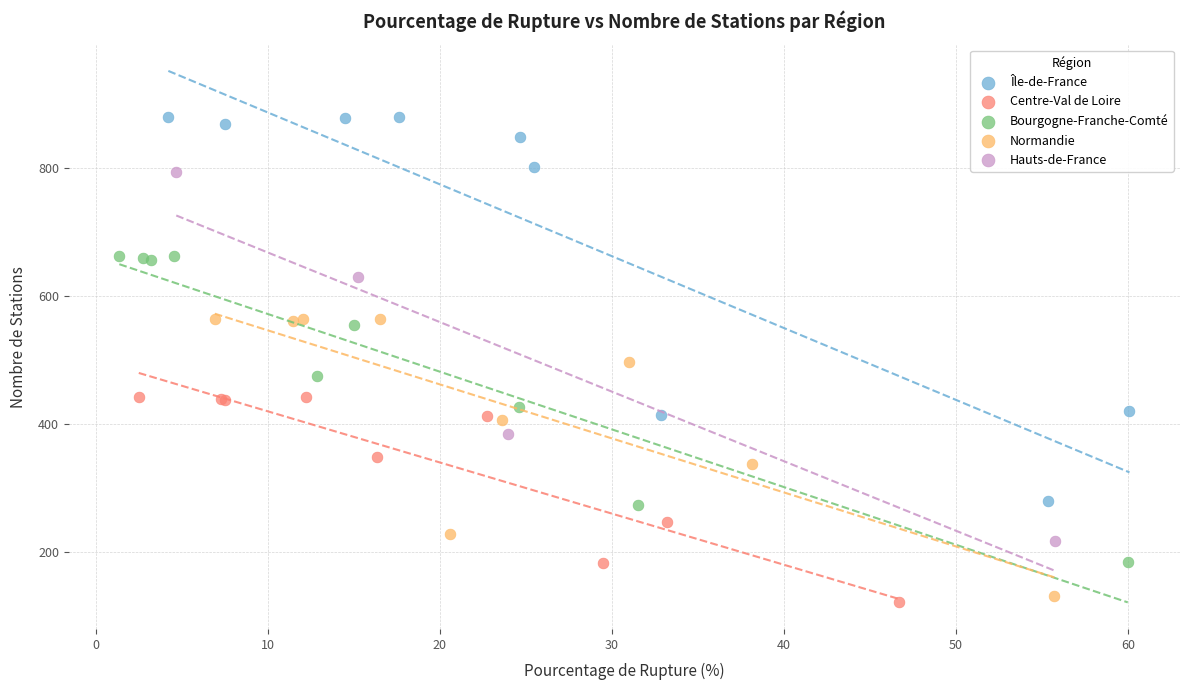

Which series has the largest Y range (max minus min)?

Île-de-France